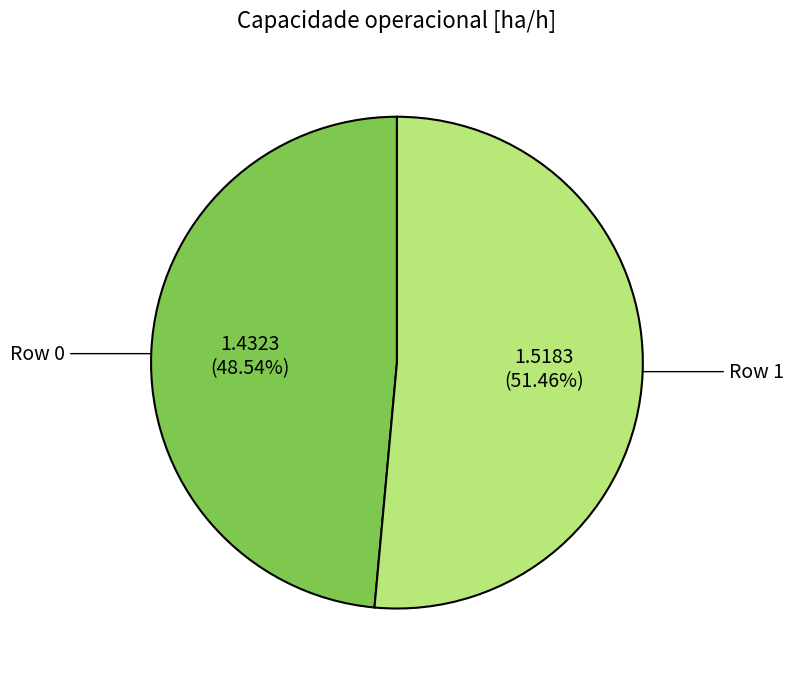

Is there any slice that represents more than half of the pie?

Yes